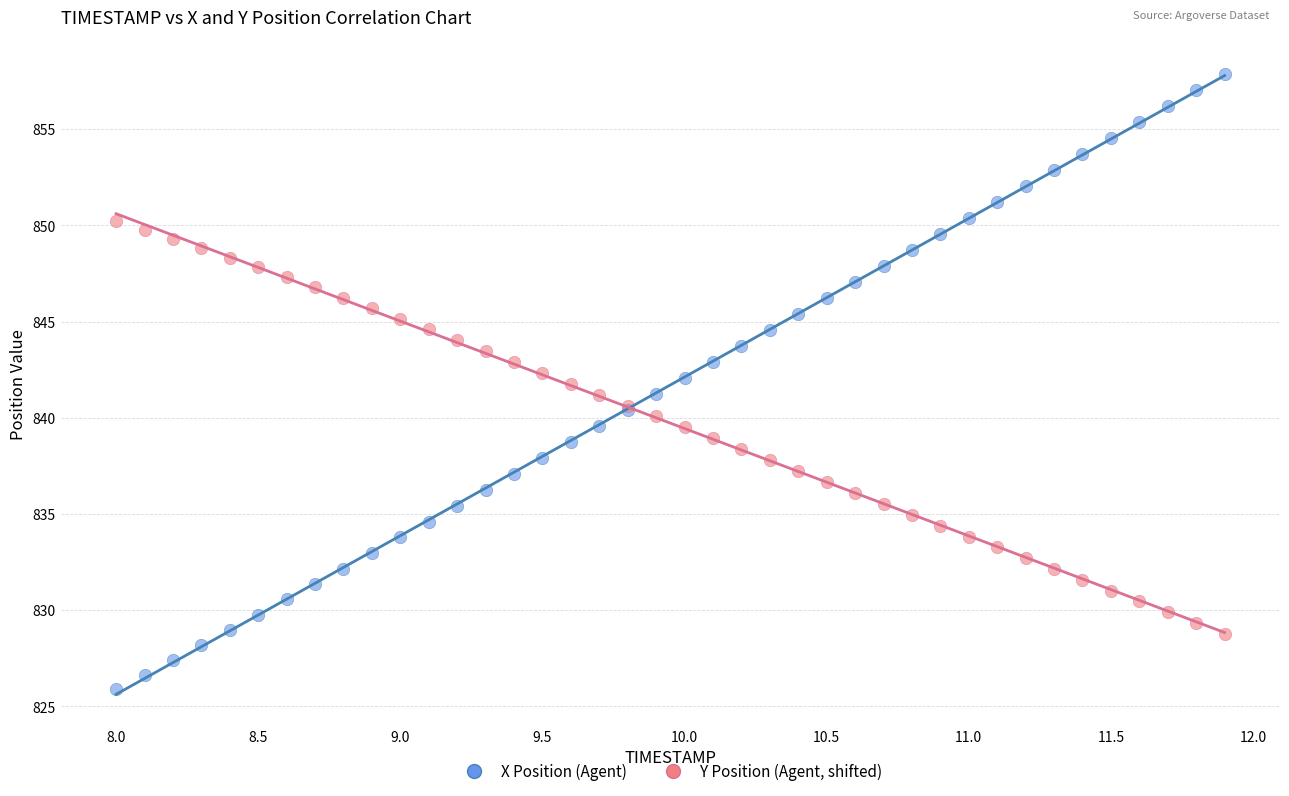

Which series contains the lowest Y value?

X Position (Agent)